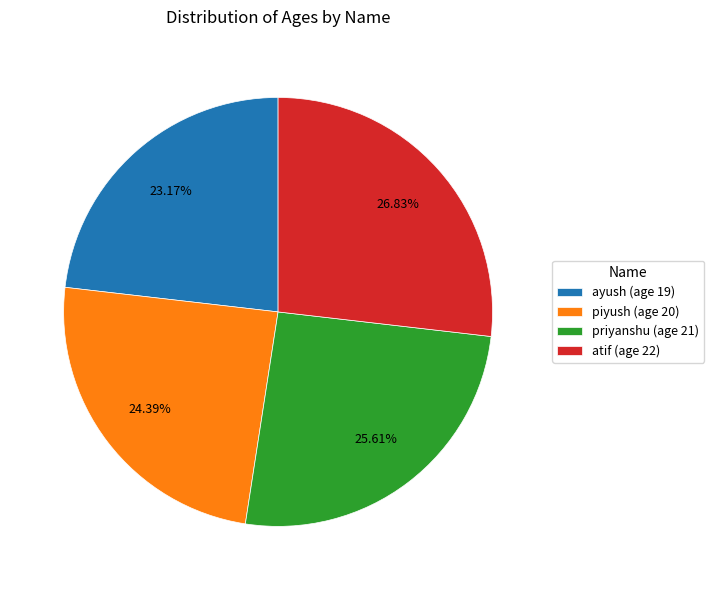

What is the total percentage of priyanshu and piyush?

50.0%